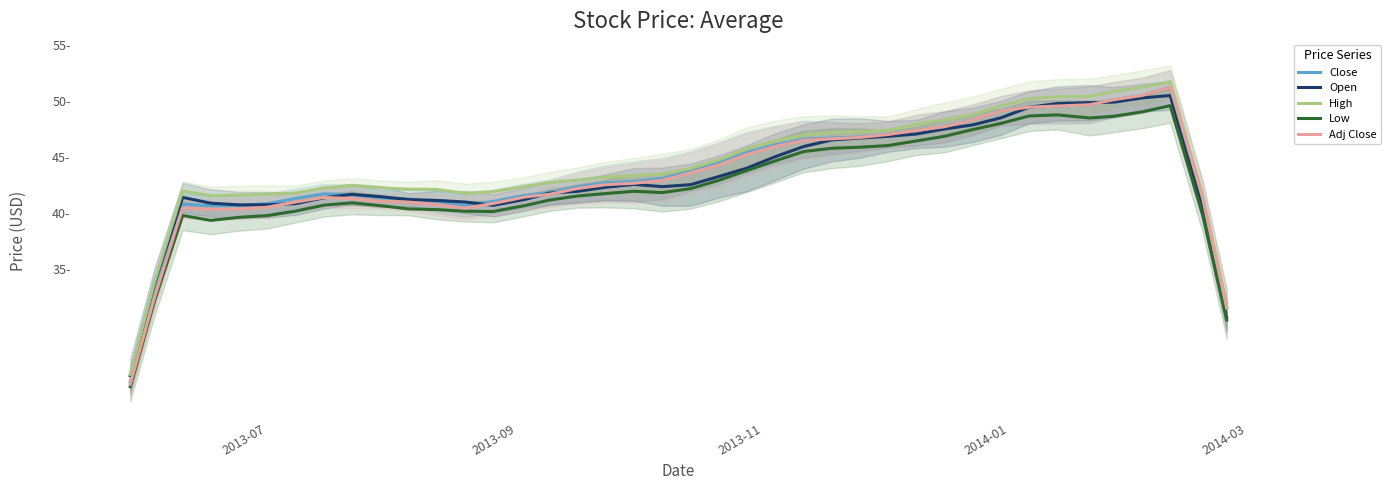

Is this an area chart (filled region under the line)?

No